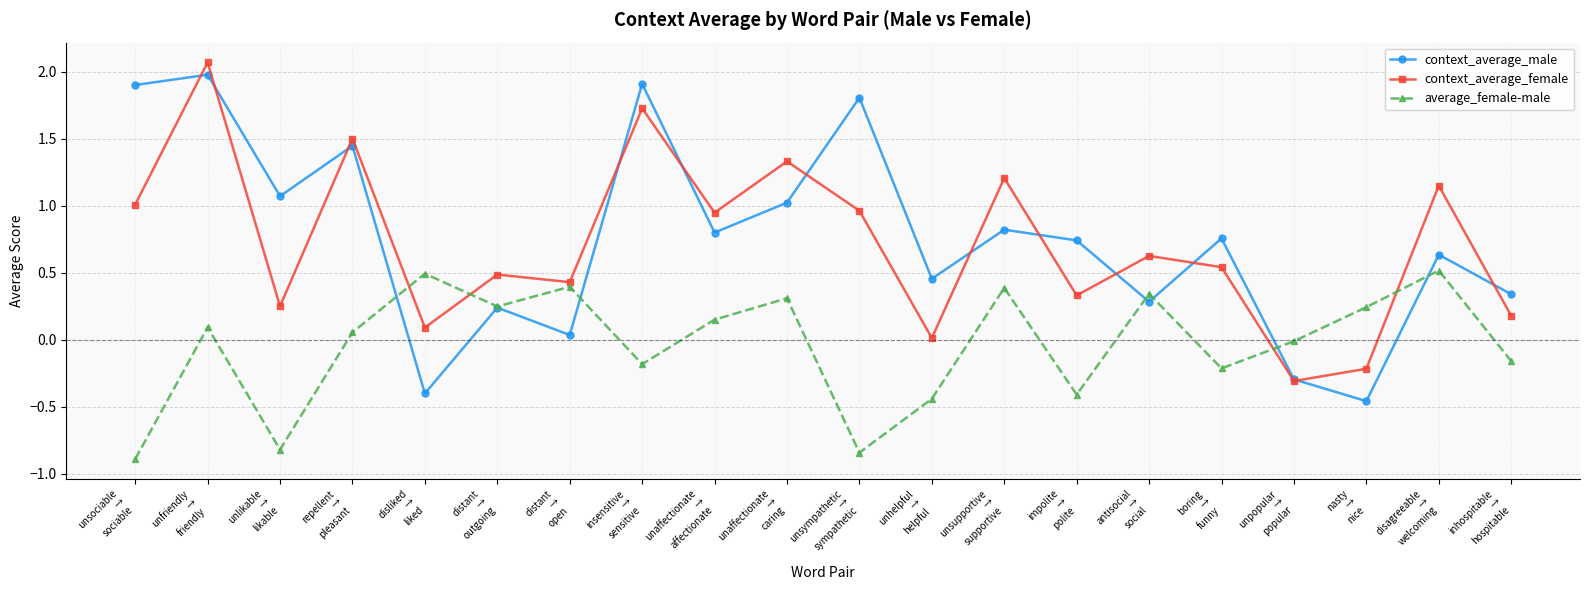

Between antisocial
→
social and unpopular
→
popular, which series saw the biggest shift?

context_average_female